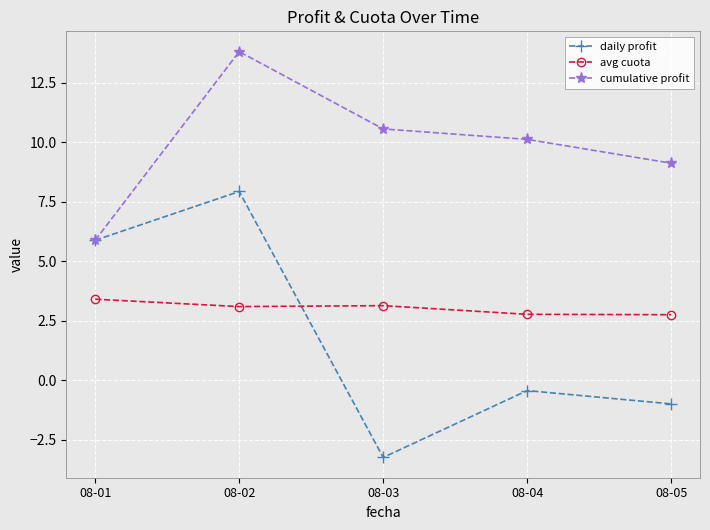

At which label does daily profit first exceed 0?

08-01